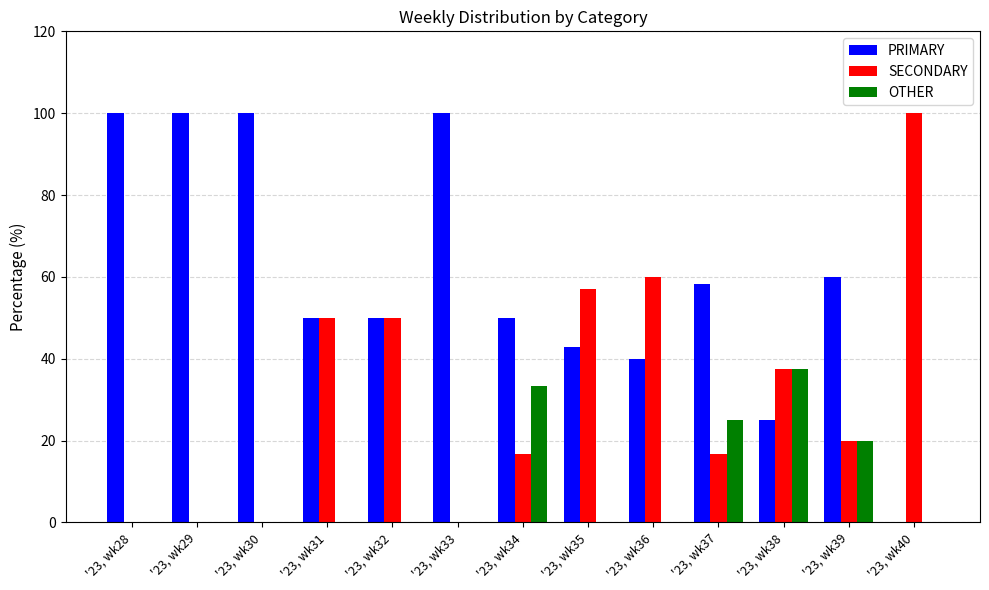

What is the maximum value shown in the chart?

100.0